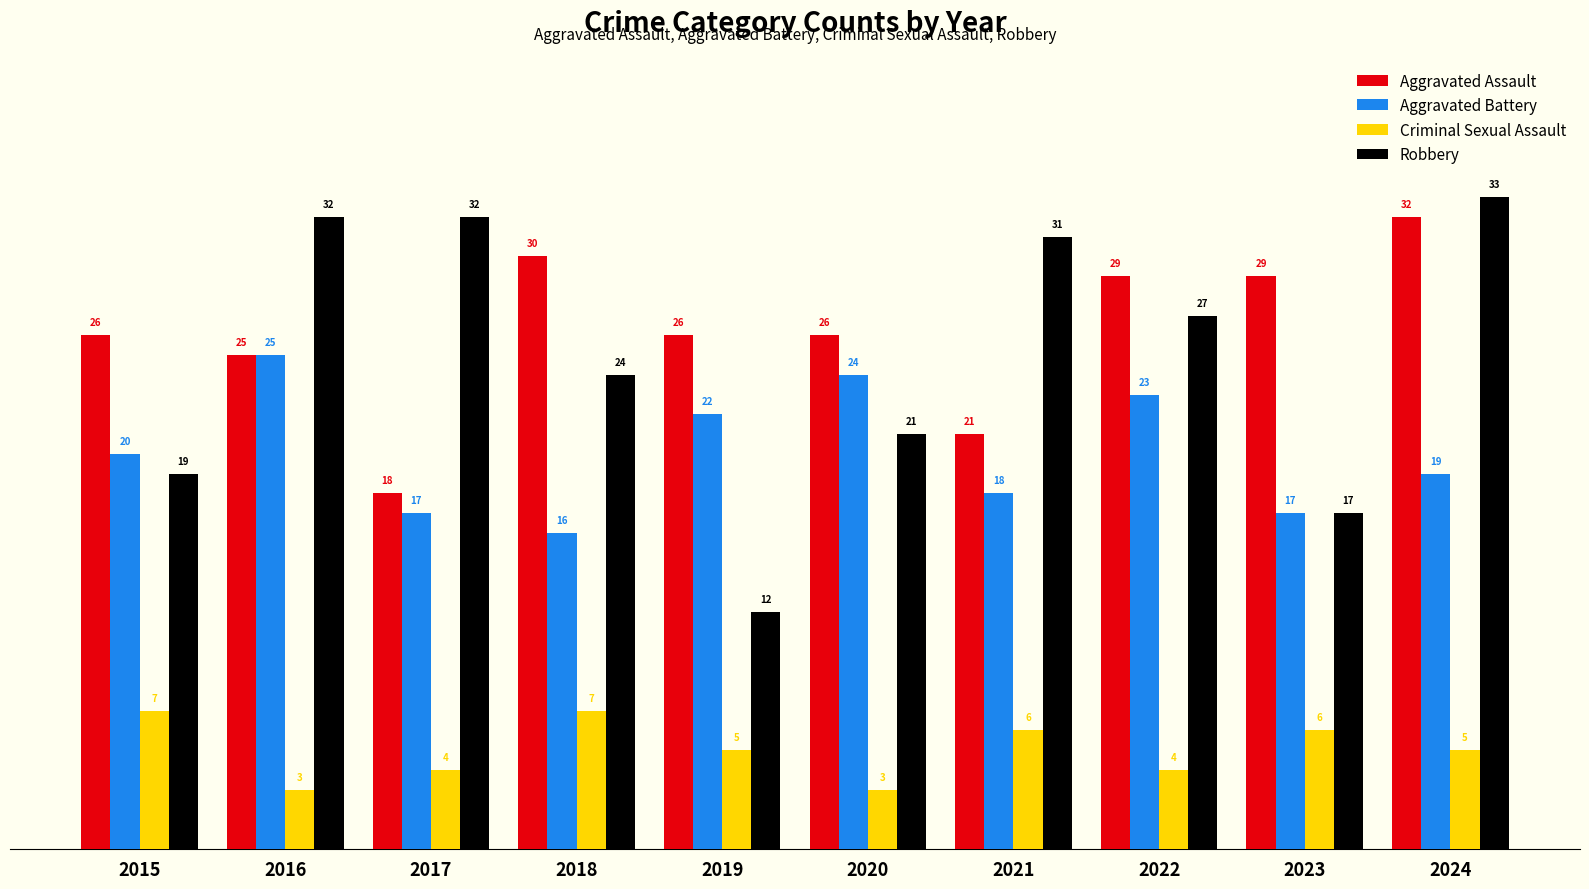

What is the minimum value shown in the chart?

3